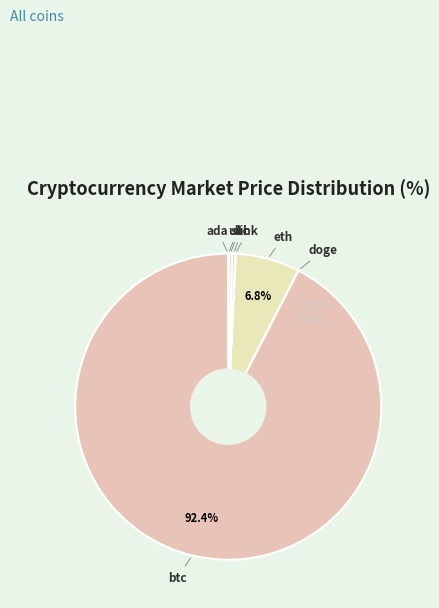

True or false: sol accounts for 0% of the total.

True